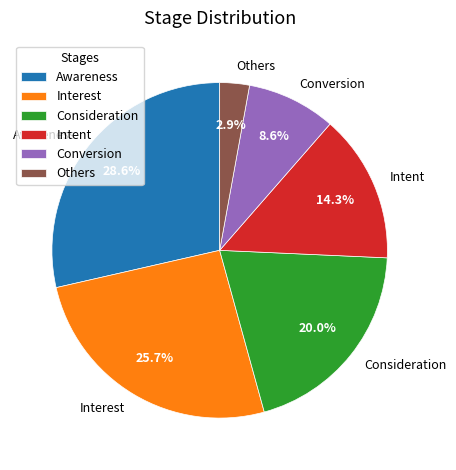

Count the number of slices in the pie.

6